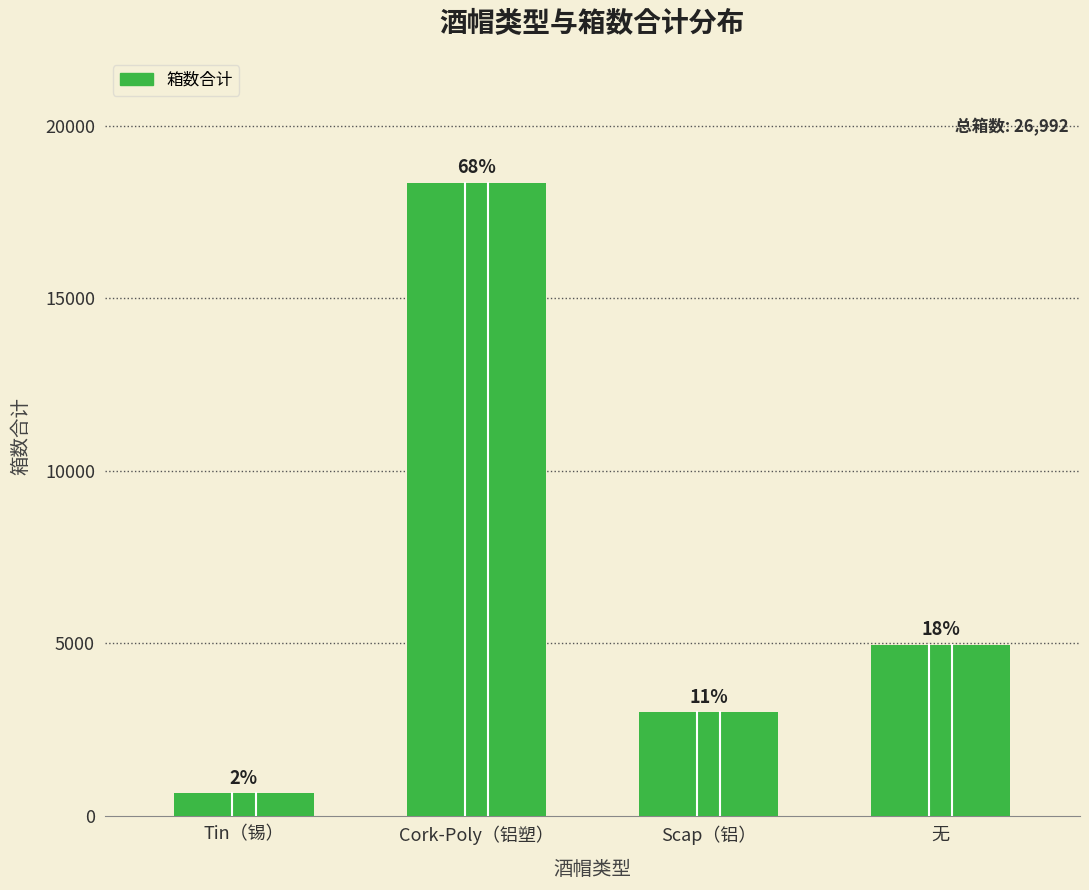

How many bars are there in total?

4